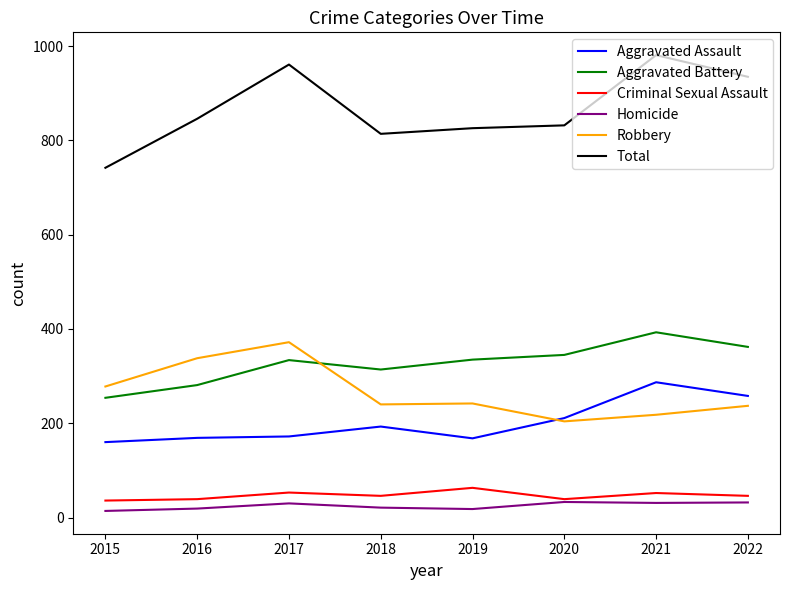

What is the difference between the highest and lowest values at 2018?

793